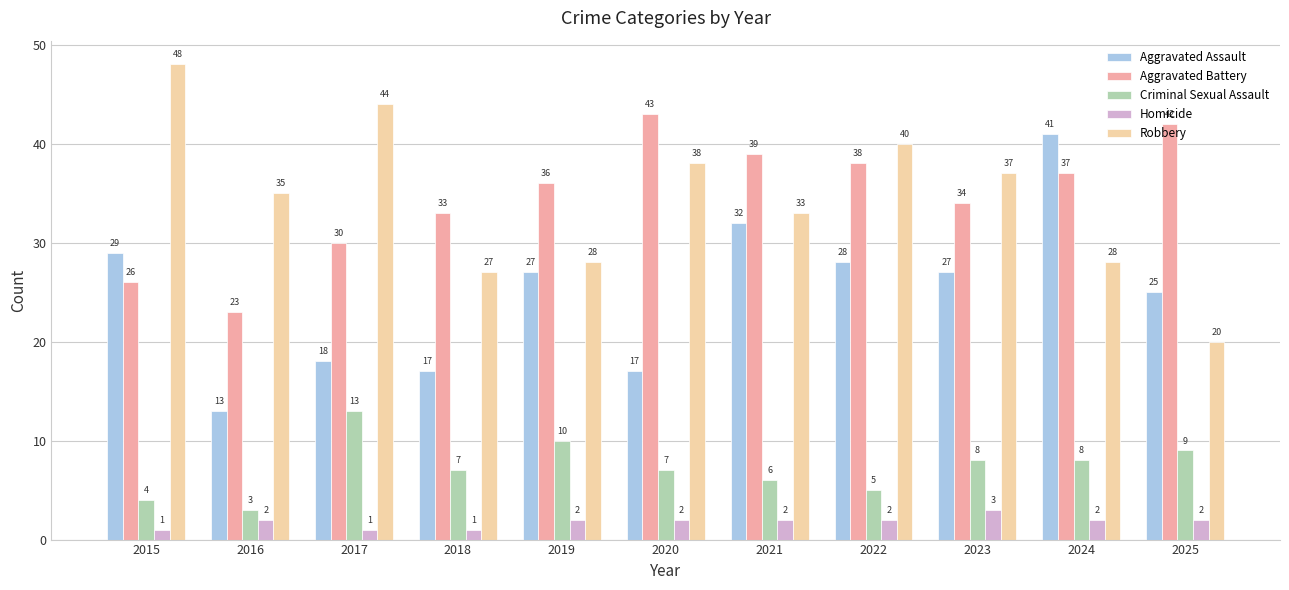

Rank the series by their maximum value, from lowest to highest.

Homicide, Criminal Sexual Assault, Aggravated Assault, Aggravated Battery, Robbery